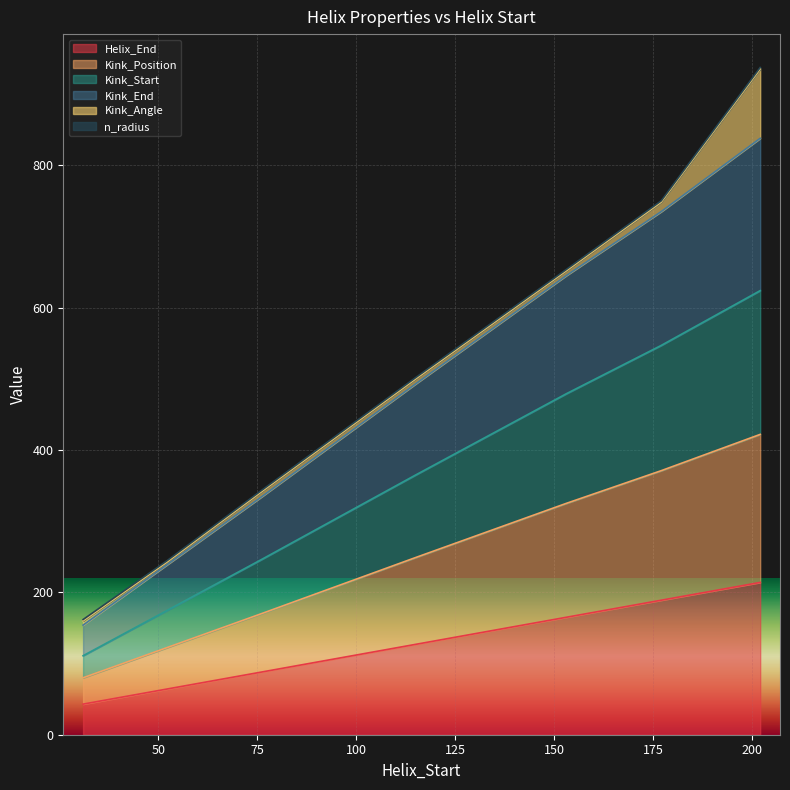

What is the maximum value for Helix_End?

214.0